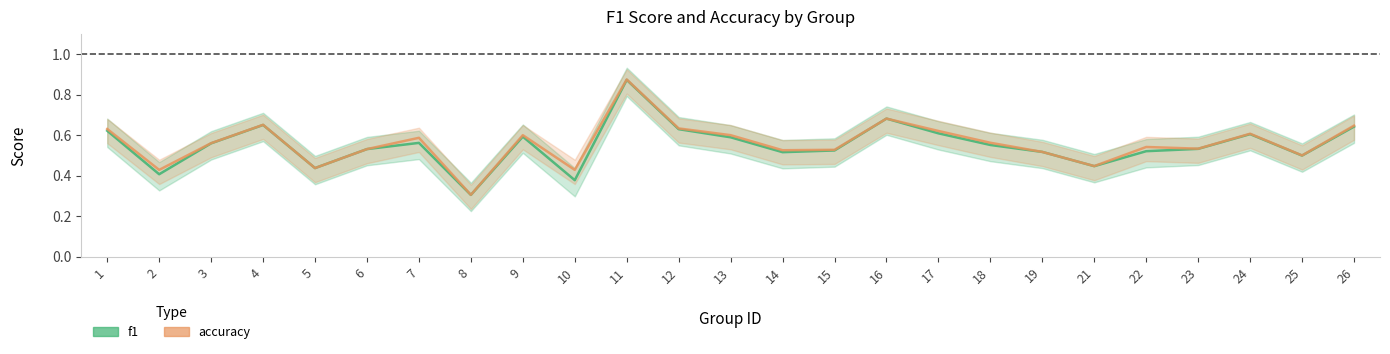

What is the difference between the accuracy values at 5 and 8?

0.1